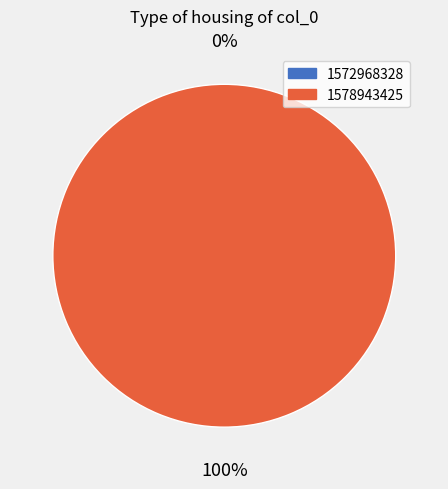

Count the number of slices in the pie.

2